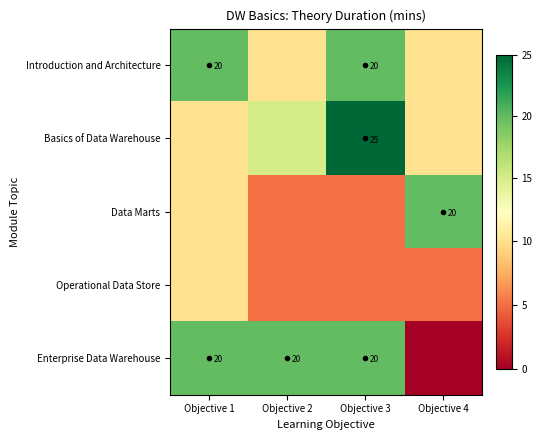

At which category is the sum across all series the highest?

Objective 3